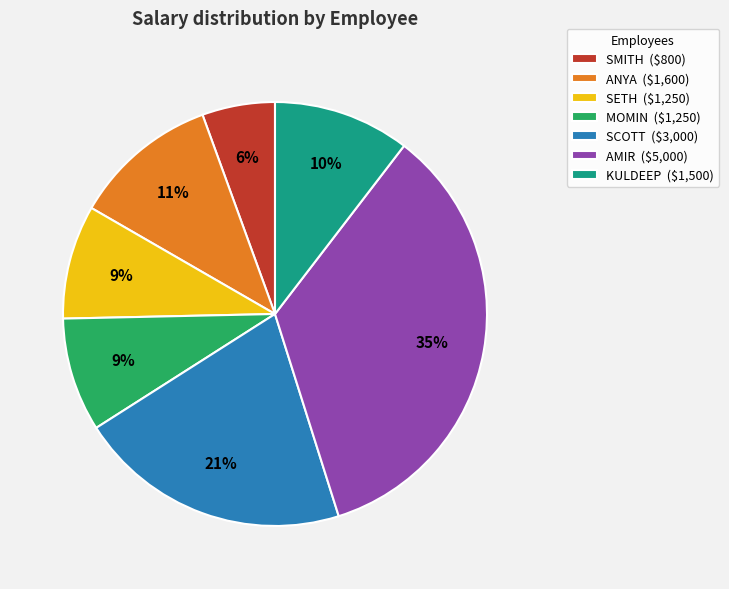

Between ANYA and KULDEEP, which is larger?

ANYA